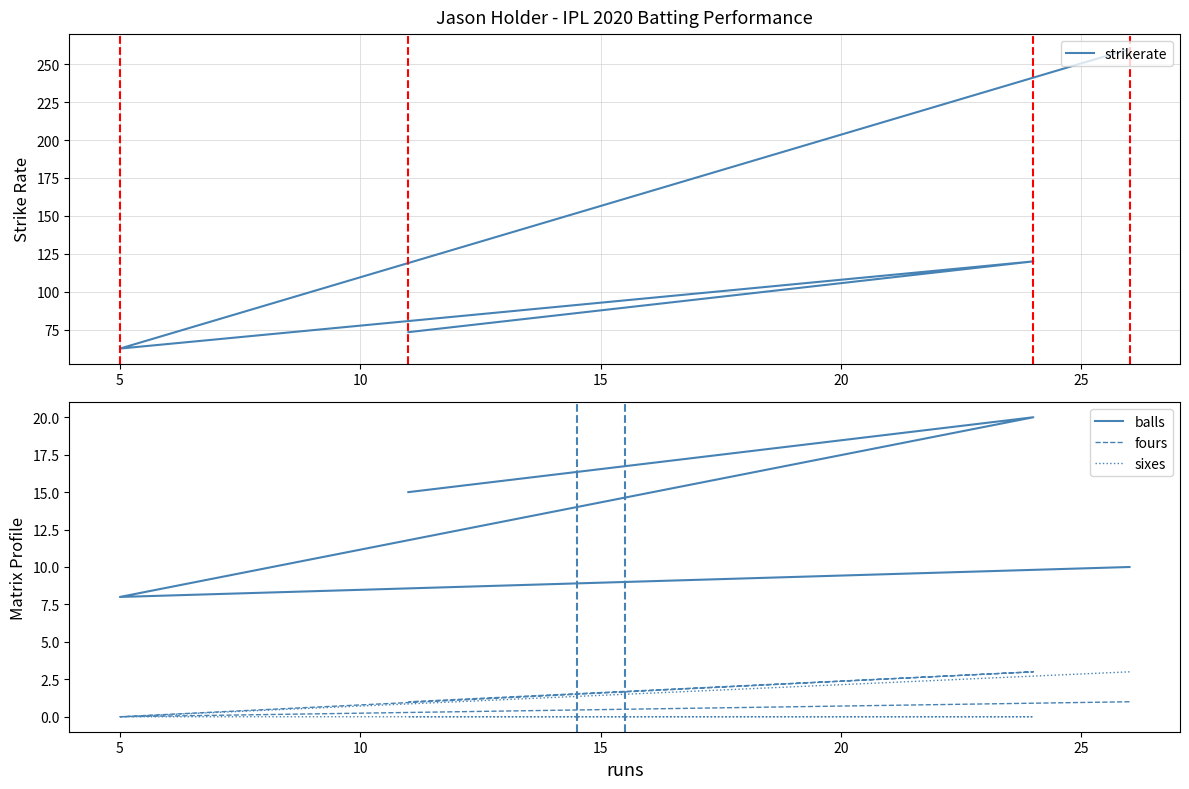

What is the sum of all sixes values?

3.0